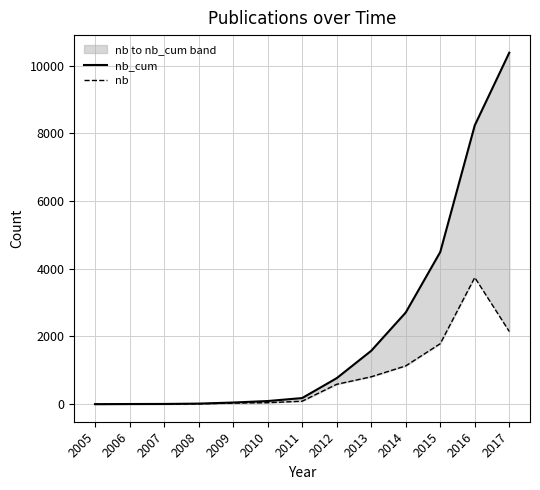

What is the smallest value displayed?

1